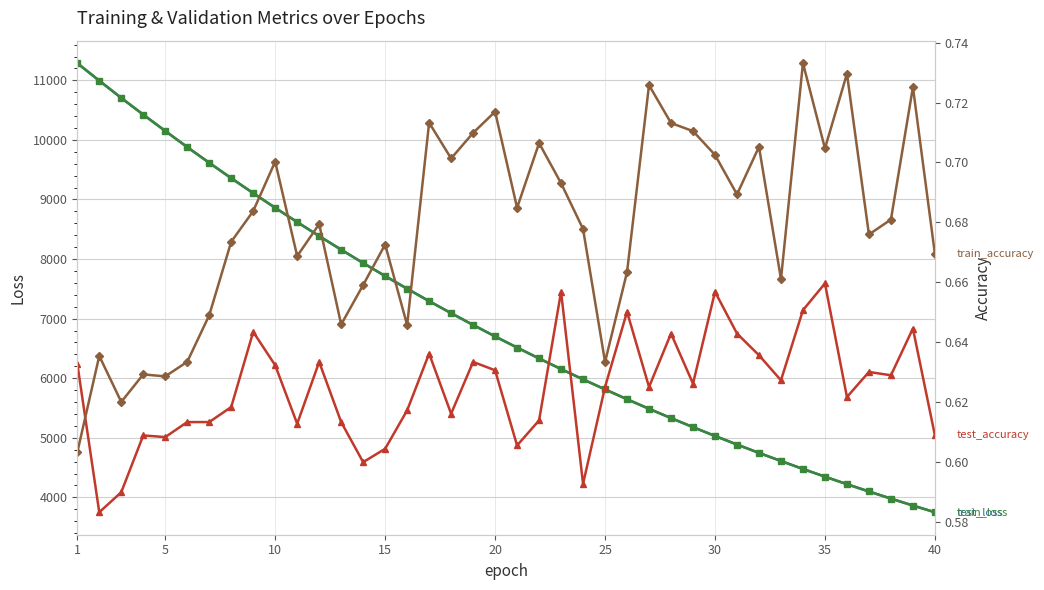

Reading right to left, extract all data points from this chart.

test_loss: 3750.4	3863.3	3979.6	4099.1	4221.5	4347.7	4477.0	4610.5	4746.7	4887.0	5031.3	5179.0	5330.9	5486.8	5647.4	5812.8	5980.8	6153.9	6331.9	6514.8	6702.1	6894.5	7092.1	7294.2	7503.0	7715.0	7933.8	8157.9	8386.1	8620.9	8860.8	9106.7	9358.2	9616.1	9879.8	10150.3	10425.0	10704.9	10993.9	11288.7
train_loss: 3750.1	3863.0	3979.2	4098.8	4221.1	4347.4	4476.7	4610.2	4746.5	4886.8	5030.9	5178.7	5330.7	5486.4	5647.0	5812.5	5980.3	6153.6	6331.5	6514.4	6701.7	6894.1	7091.8	7293.9	7502.5	7714.6	7933.4	8157.4	8385.8	8620.5	8860.4	9106.4	9357.8	9615.6	9879.4	10150.0	10424.5	10704.5	10993.9	11288.9
test_accuracy: 0.6	0.6	0.6	0.6	0.6	0.7	0.7	0.6	0.6	0.6	0.7	0.6	0.6	0.6	0.7	0.6	0.6	0.7	0.6	0.6	0.6	0.6	0.6	0.6	0.6	0.6	0.6	0.6	0.6	0.6	0.6	0.6	0.6	0.6	0.6	0.6	0.6	0.6	0.6	0.6
train_accuracy: 0.7	0.7	0.7	0.7	0.7	0.7	0.7	0.7	0.7	0.7	0.7	0.7	0.7	0.7	0.7	0.6	0.7	0.7	0.7	0.7	0.7	0.7	0.7	0.7	0.6	0.7	0.7	0.6	0.7	0.7	0.7	0.7	0.7	0.6	0.6	0.6	0.6	0.6	0.6	0.6